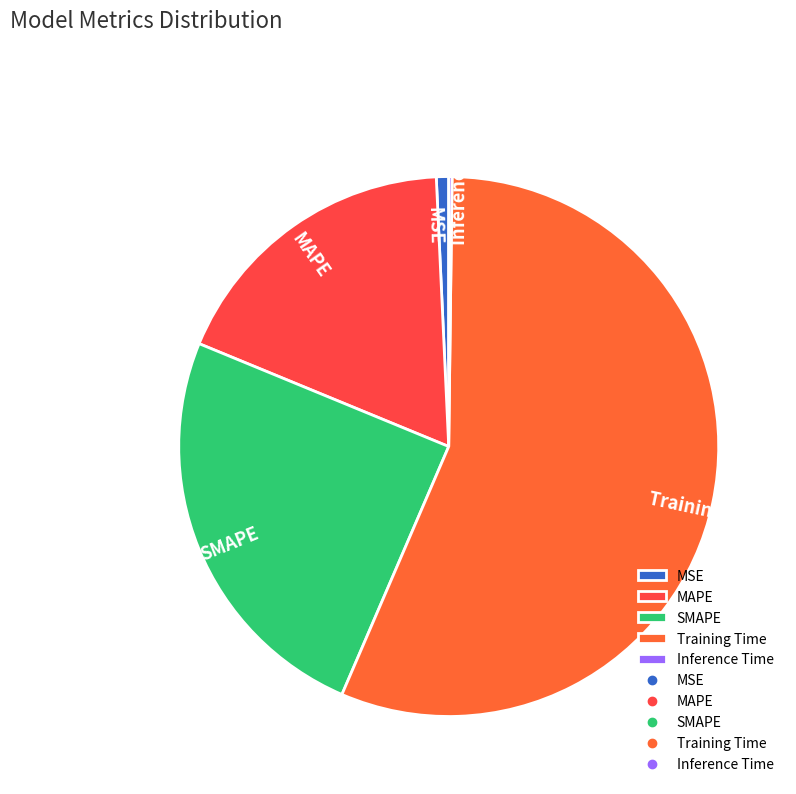

The MAPE slice represents 32% of the pie. True or false?

False